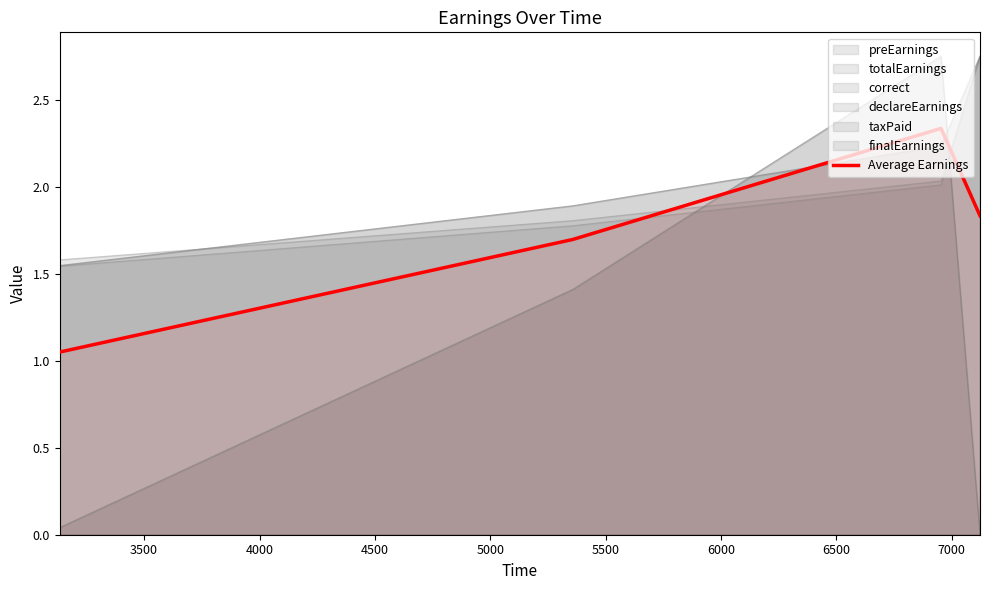

The chart shows a value of 1.4 at 4000. True or false?

False